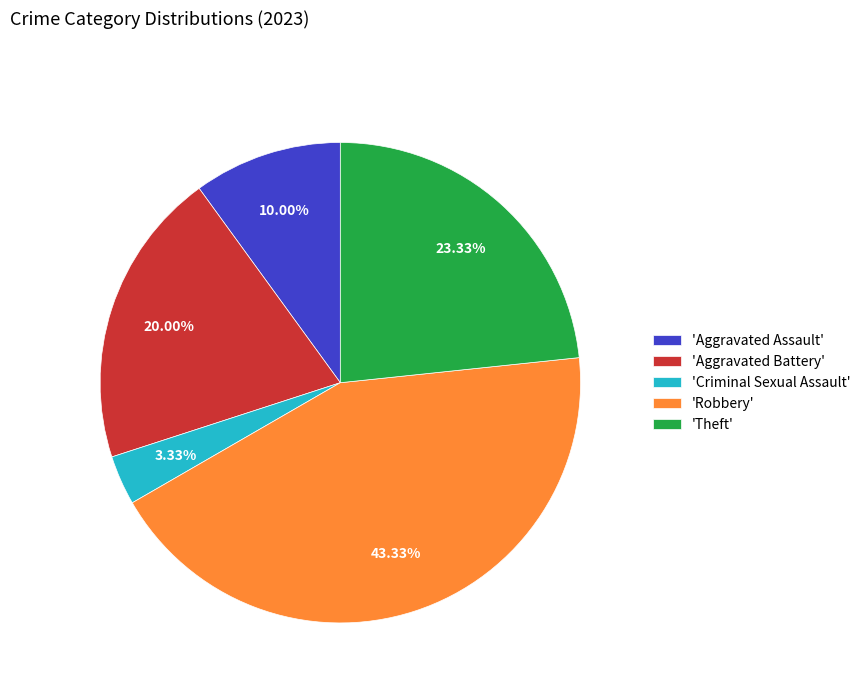

Which has a higher value, 'Criminal Sexual Assault' or 'Aggravated Assault'?

'Aggravated Assault'